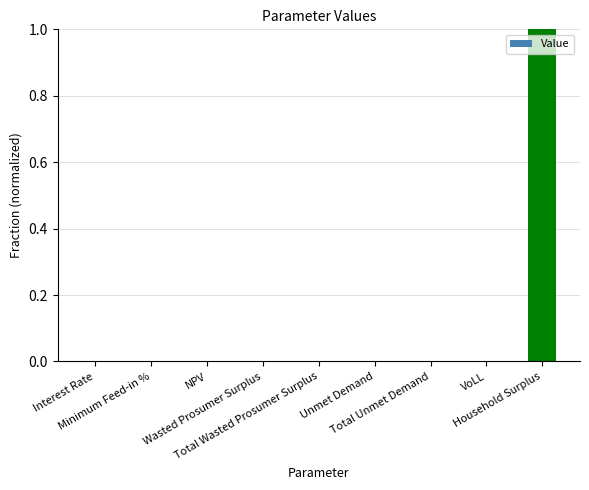

What is the greatest value displayed?

1.0